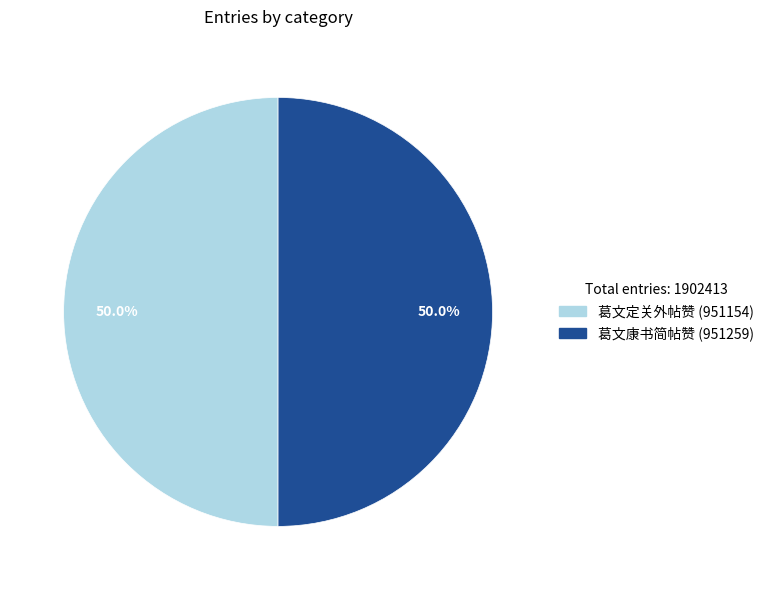

Combined, what portion of the pie is 葛文康书简帖赞 and 葛文定关外帖赞?

100.0%